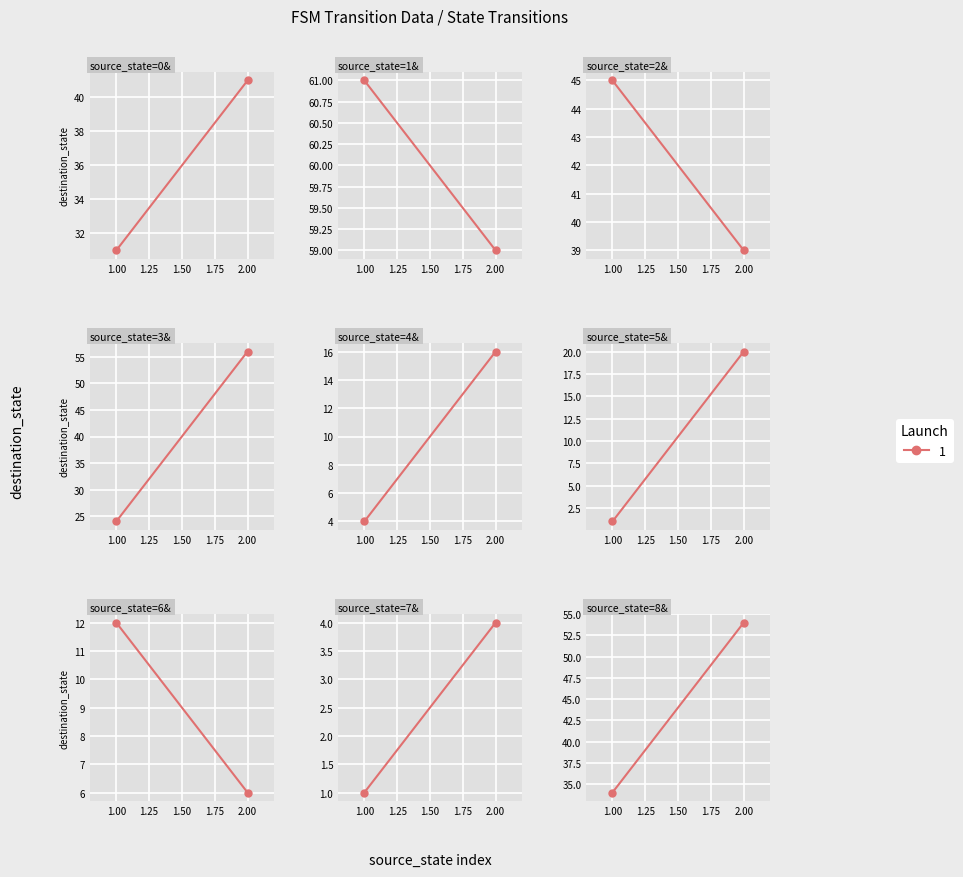

What is the value of the source_state point at the 17th from the left?

8